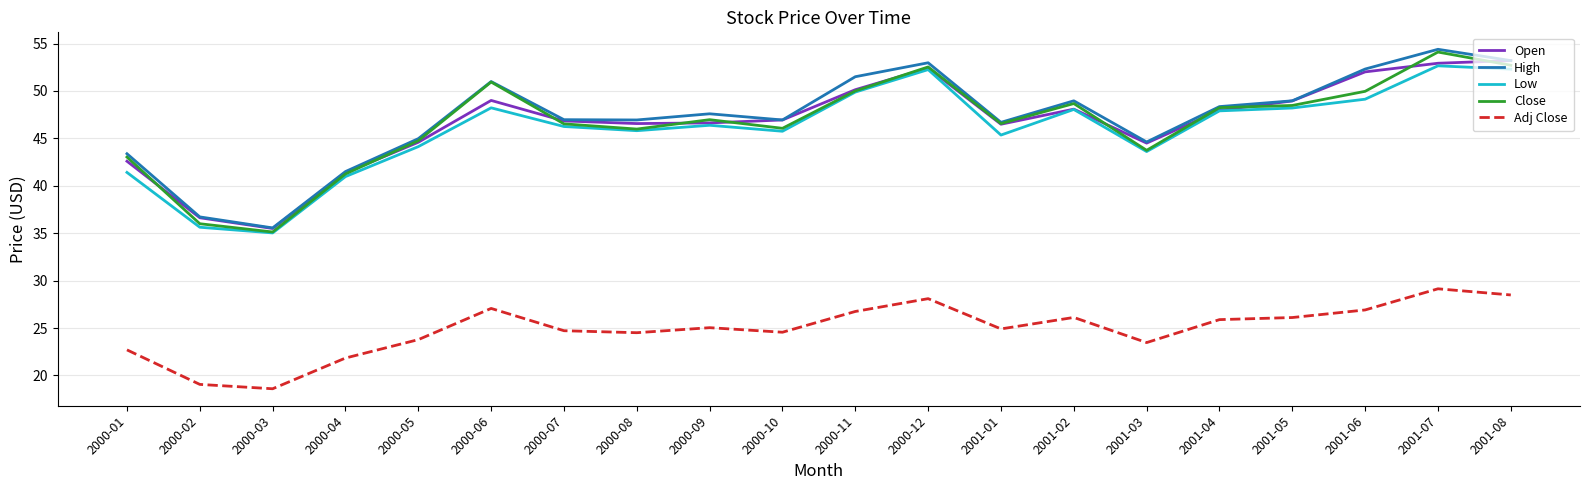

At how many categories does at least one series exceed 34?

20